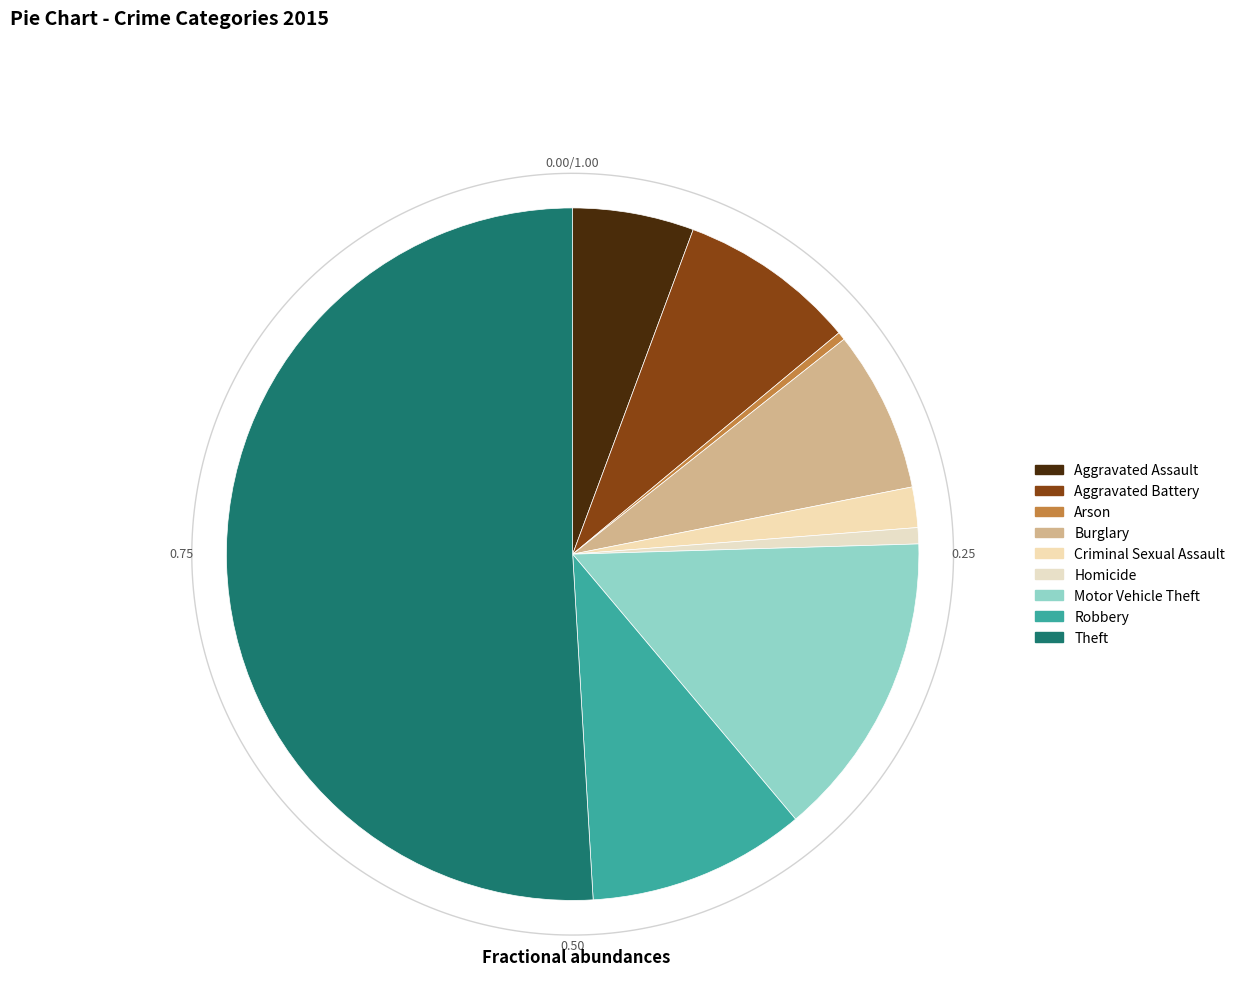

To the nearest percent, what percentage of the pie is Criminal Sexual Assault?

2%